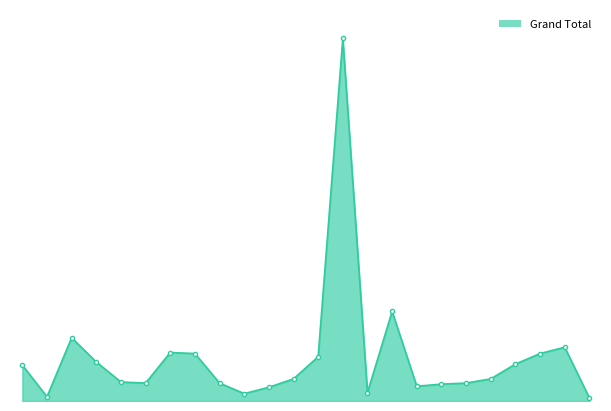

What is the value of the 12th point from the left?

21